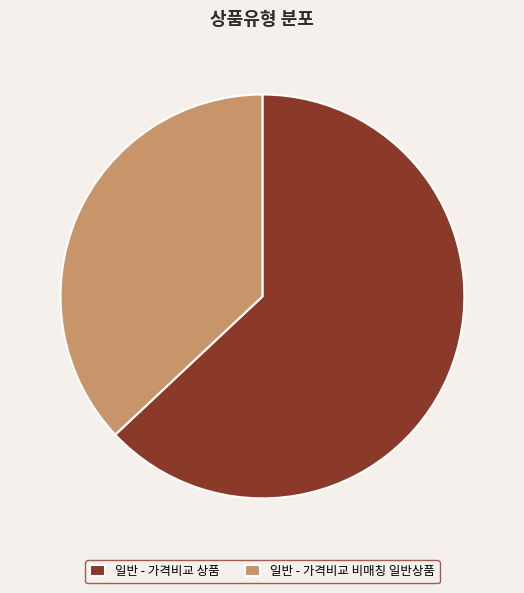

Which has a higher value, 일반 - 가격비교 비매칭 일반상품 or 일반 - 가격비교 상품?

일반 - 가격비교 상품